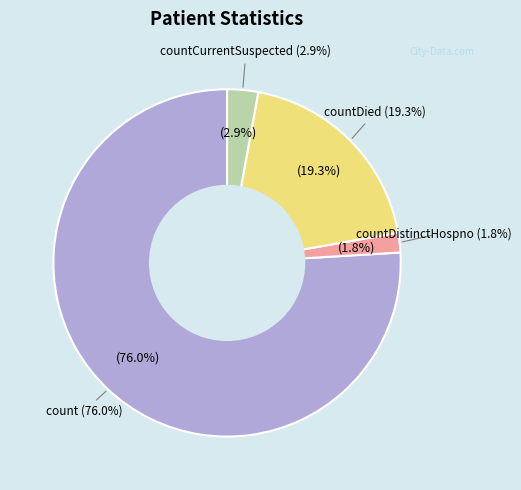

To the nearest percent, what portion does countDied represent?

19%